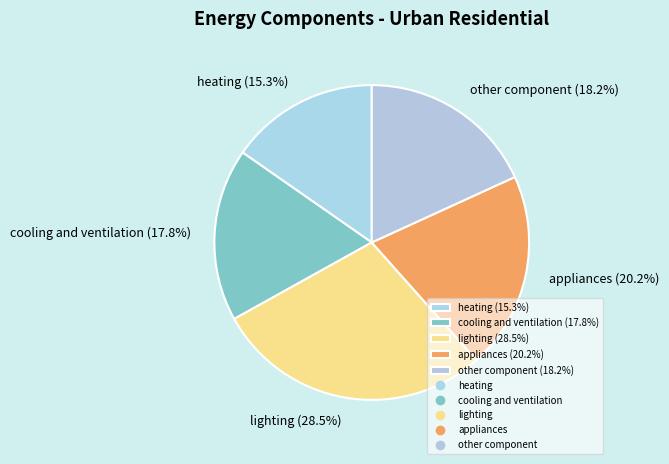

What portion of the pie excludes heating?

84.7%